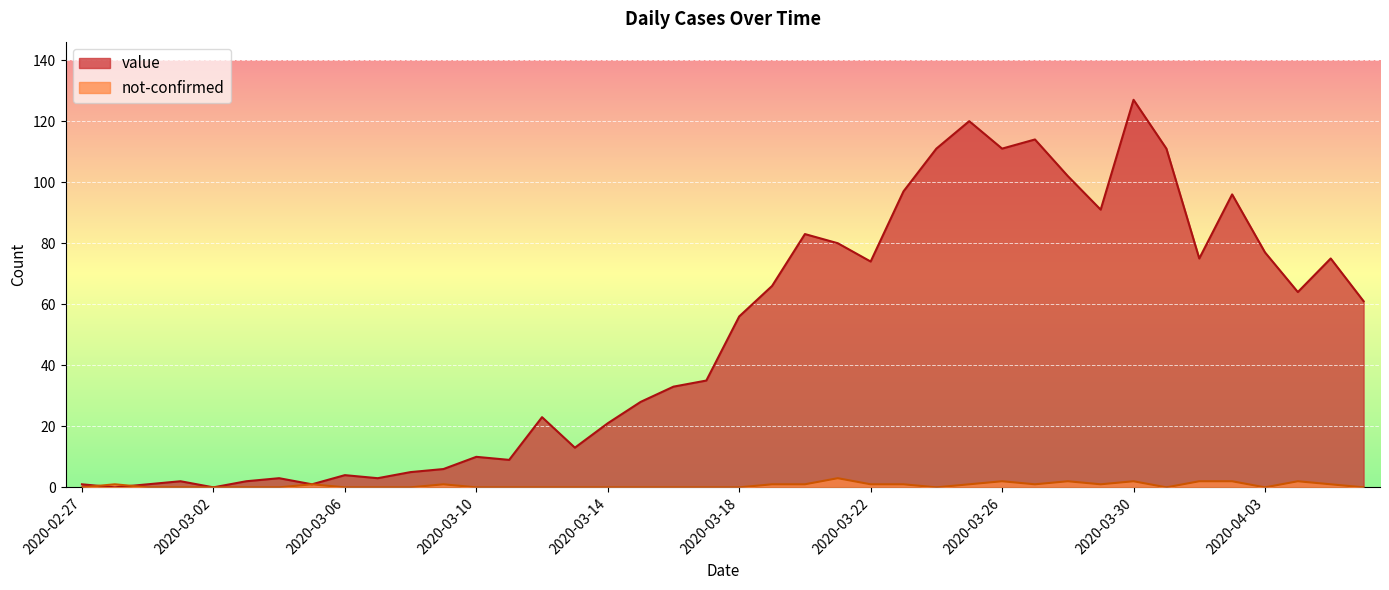

The value series shows 7 at 2020-03-13. True or false?

False